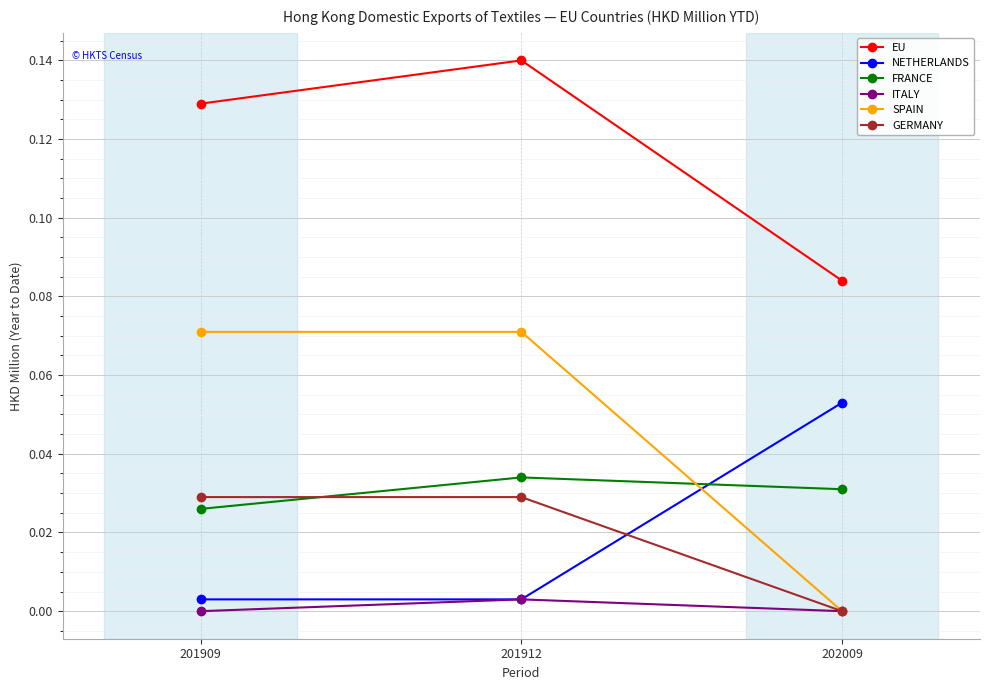

How many lines are shown in the chart?

6